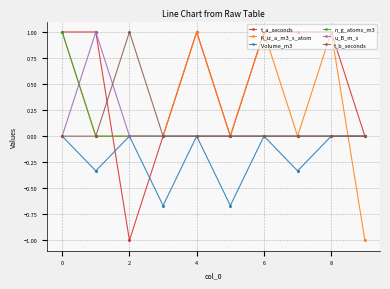

Which series has the largest total across all categories?

t_a_seconds